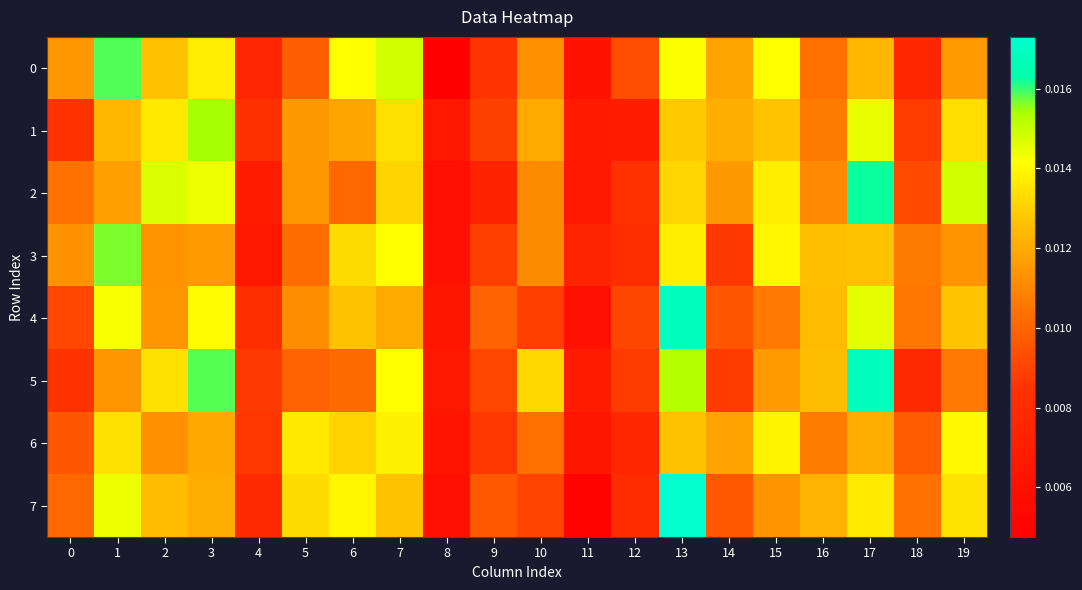

What is the total value across all series at 12?

0.1